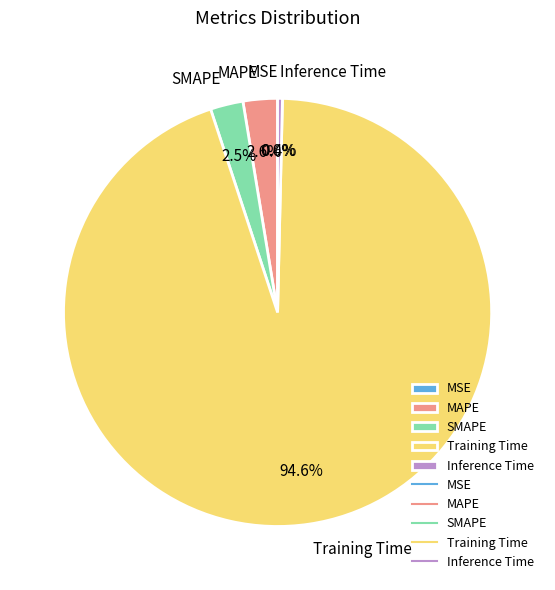

Which category has the biggest portion of the pie?

Training Time